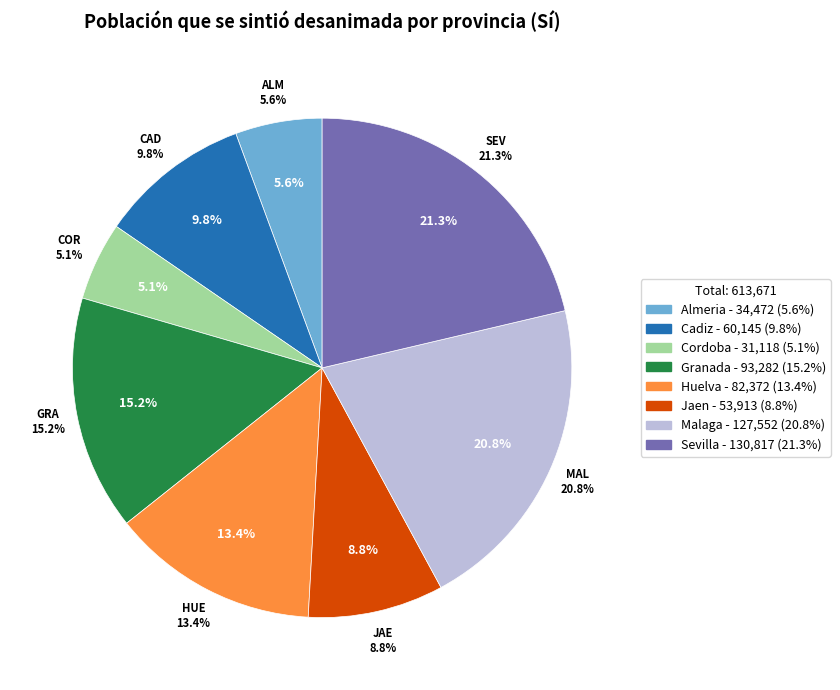

The Sevilla slice represents 33% of the pie. True or false?

False